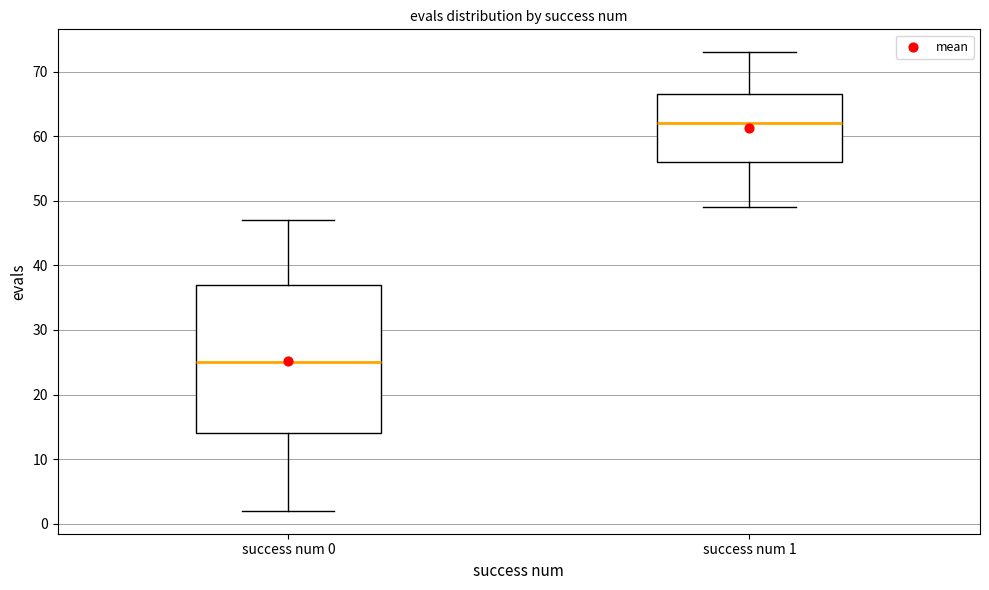

Reading left to right, read every box against the y-axis: the position of its median line, the range the box covers, and the ends of its whiskers. The values are not printed on the chart, so give them approximately, as read against the axis.

success num 0: median 25, box 14 to 37, whiskers 2 to 47
success num 1: median 62, box 56 to 67, whiskers 49 to 73